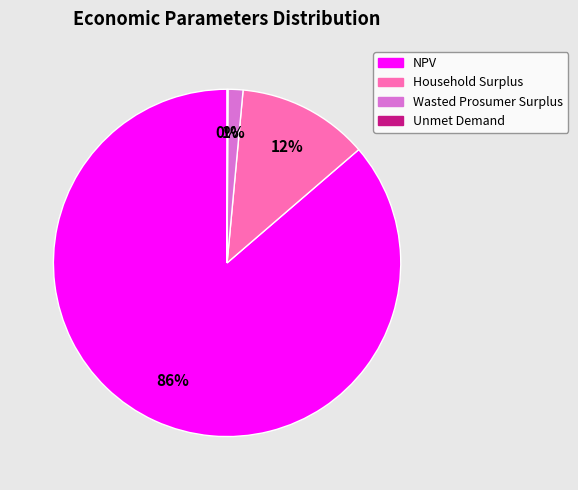

Which category accounts for the majority?

NPV